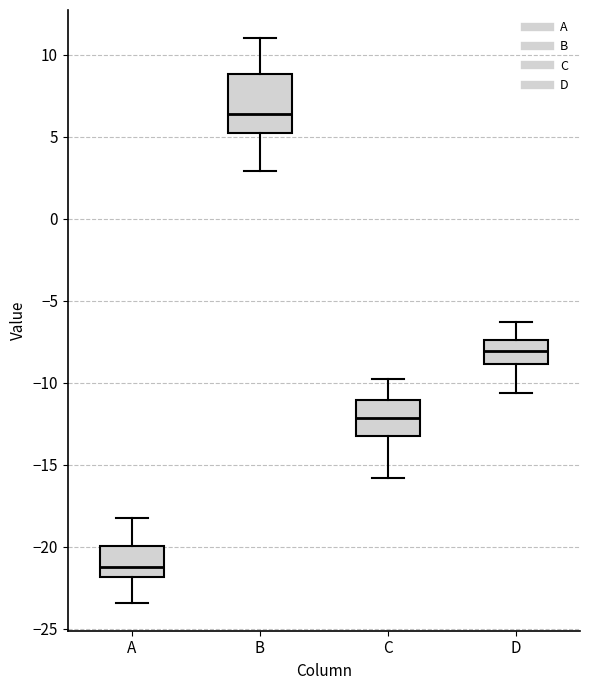

Reading left to right, read every box against the y-axis: the position of its median line, the range the box covers, and the ends of its whiskers. The values are not printed on the chart, so give them approximately, as read against the axis.

A: median -21.0, box -22.0 to -20.0, whiskers -23.5 to -18.0
B: median 6.5, box 5.0 to 9.0, whiskers 3.0 to 11.0
C: median -12.0, box -13.0 to -11.0, whiskers -16.0 to -10.0
D: median -8.0, box -9.0 to -7.5, whiskers -10.5 to -6.5